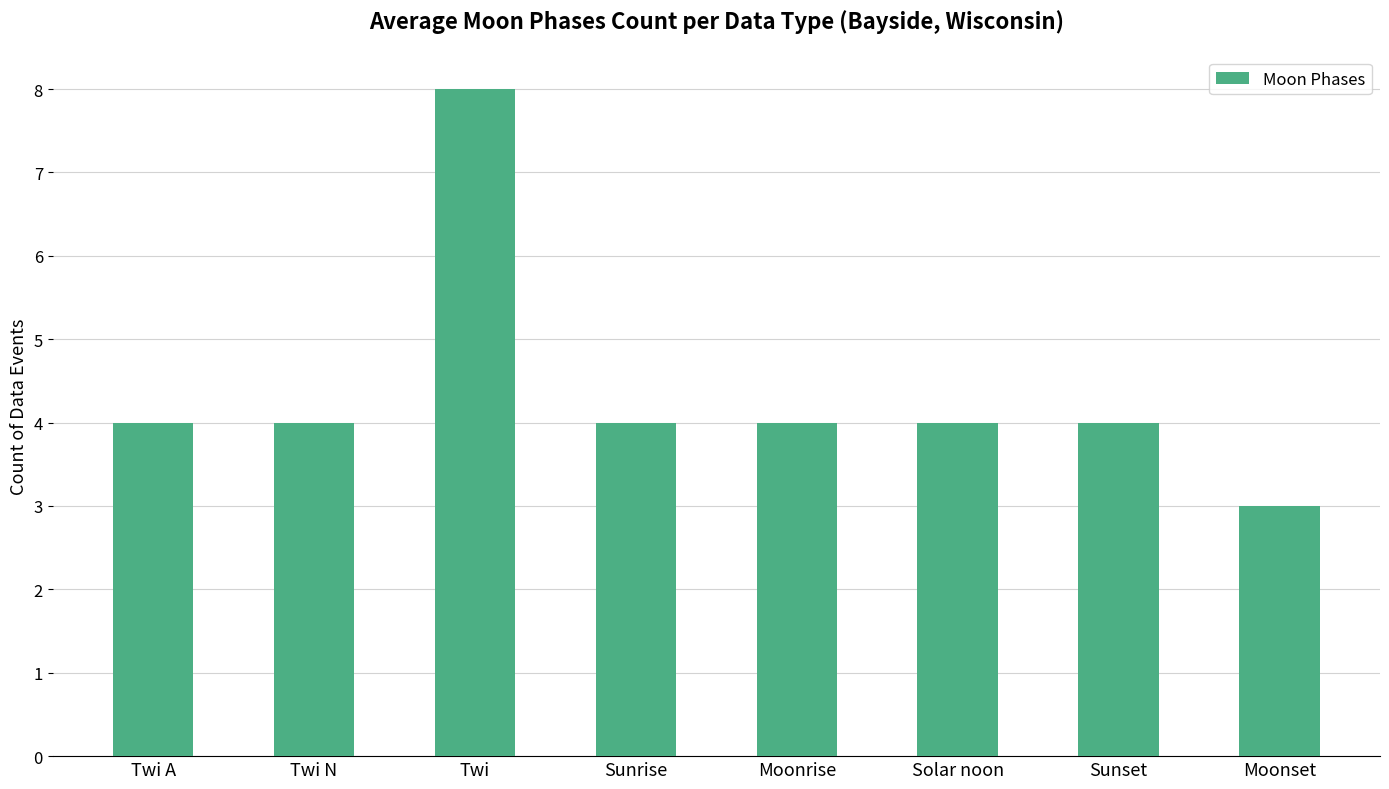

What is the label of the 8th bar from the right?

Twi A